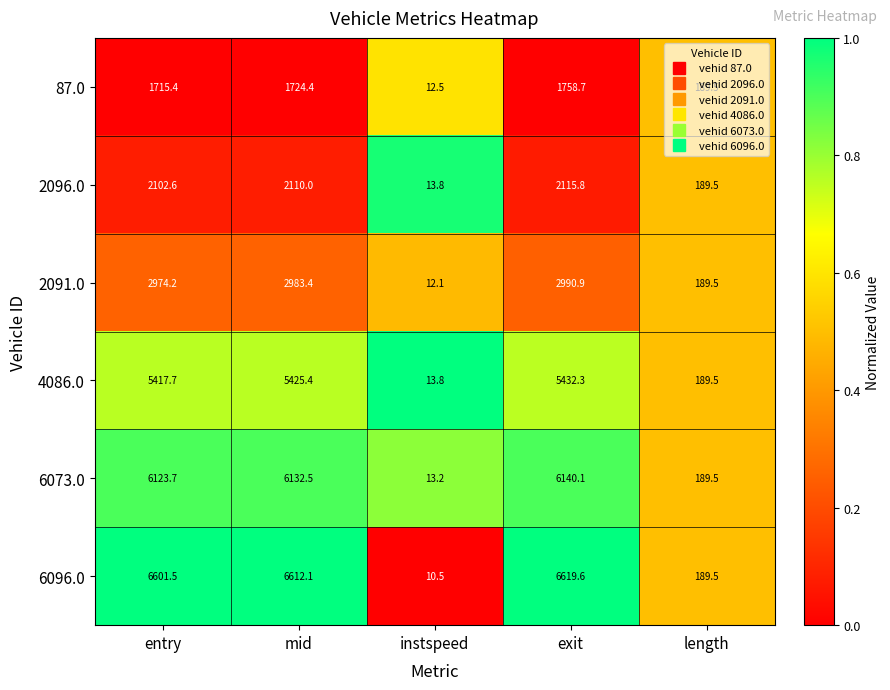

Which series changed the most between exit and length?

6096.0